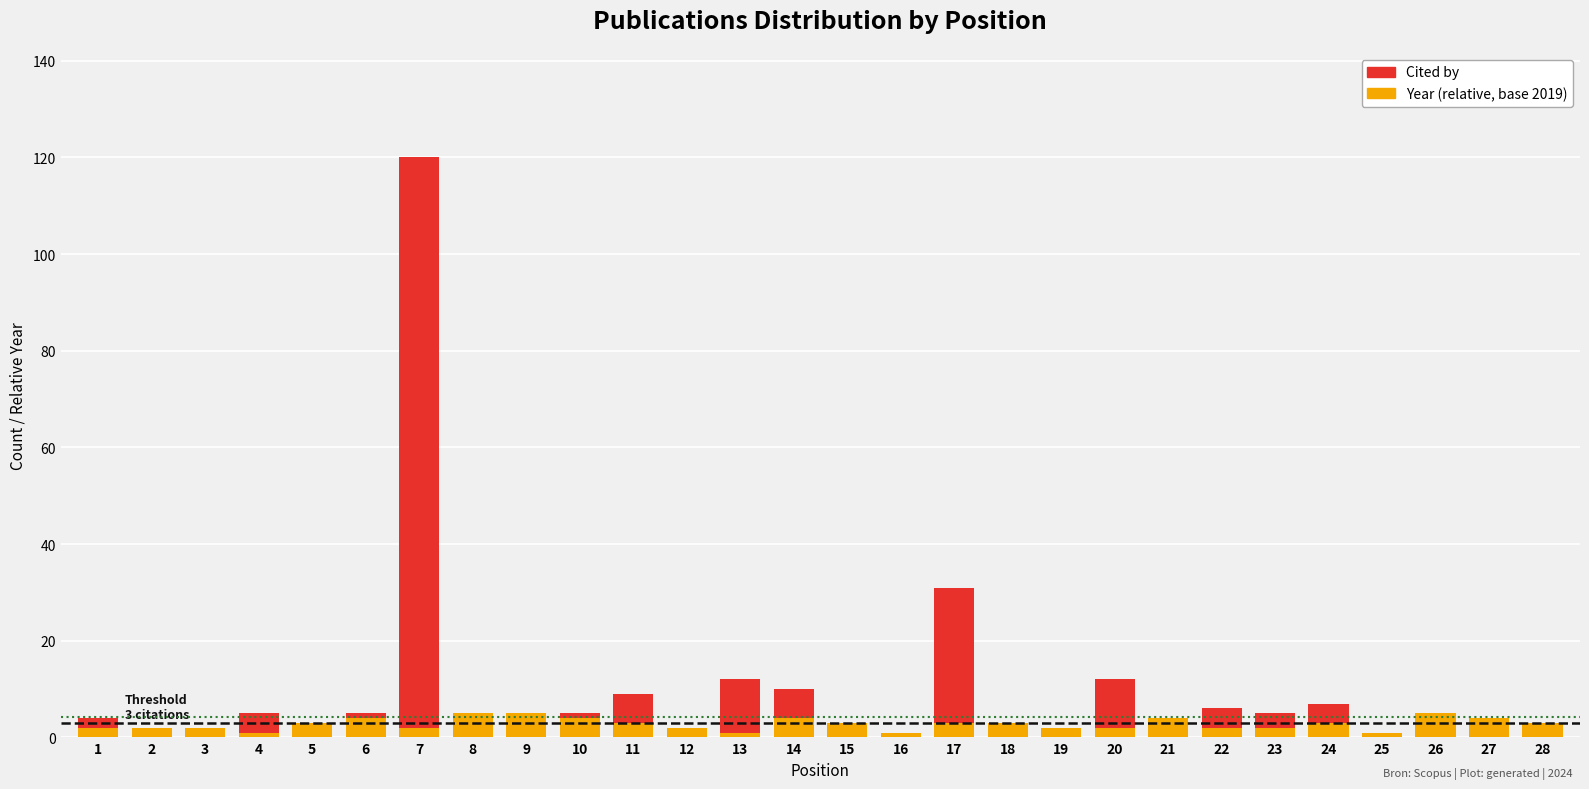

At which category is the sum across all series the highest?

7